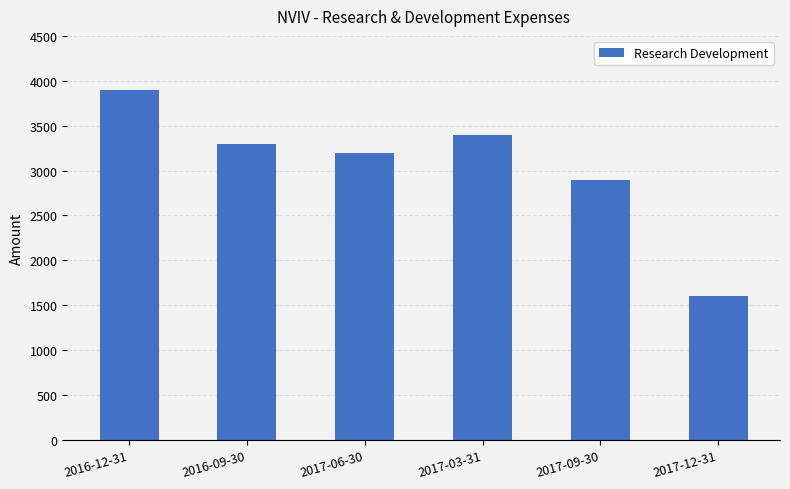

True or false: the data shows 3200 at 2017-06-30.

True